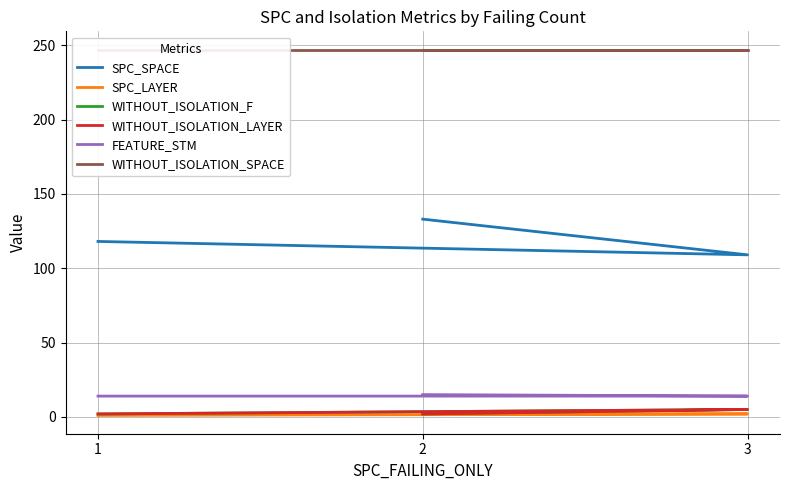

Is it true that WITHOUT_ISOLATION_SPACE equals 335 at 1?

False